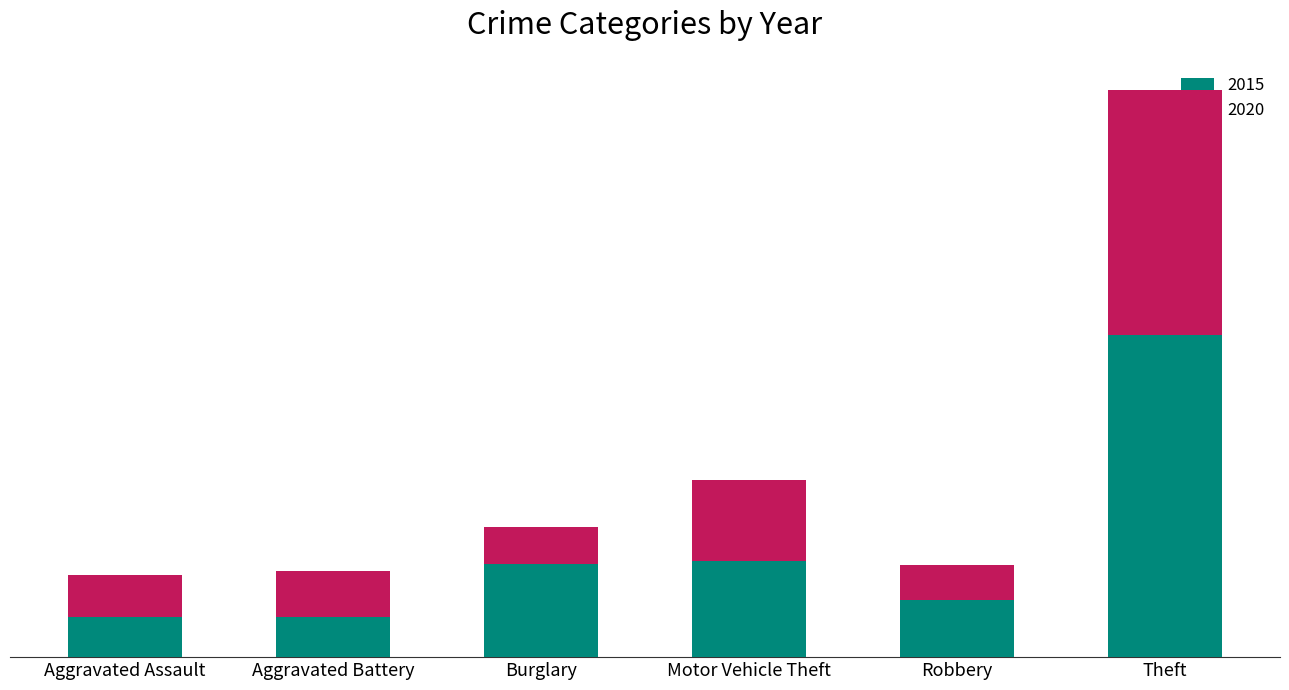

Are the bars grouped side by side (vs. stacked)?

No